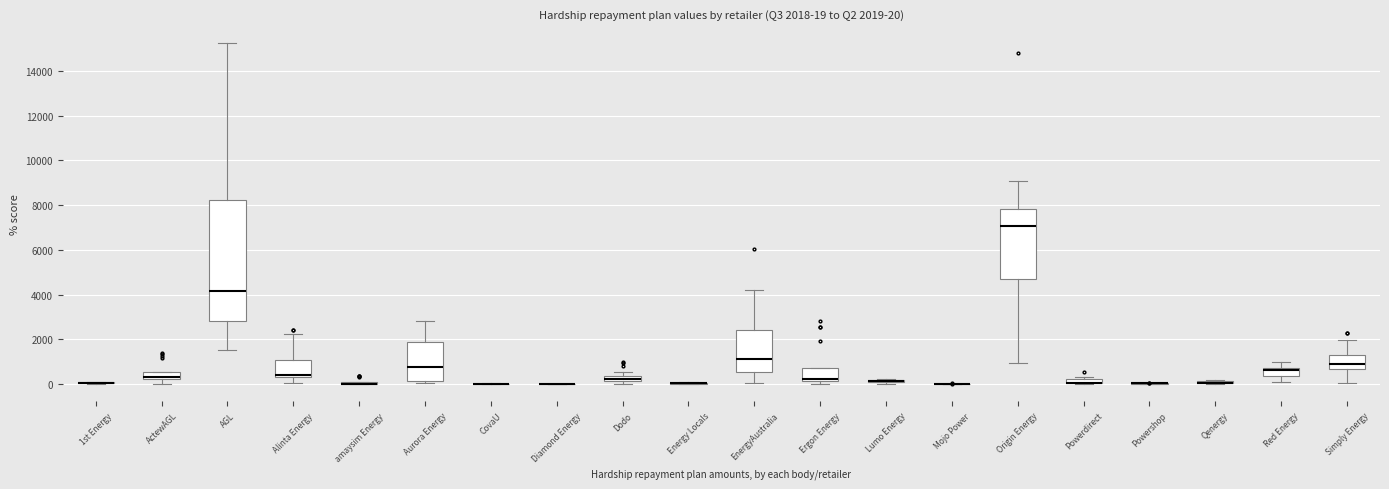

Which box is the tallest, from its lower edge to its upper edge?

AGL